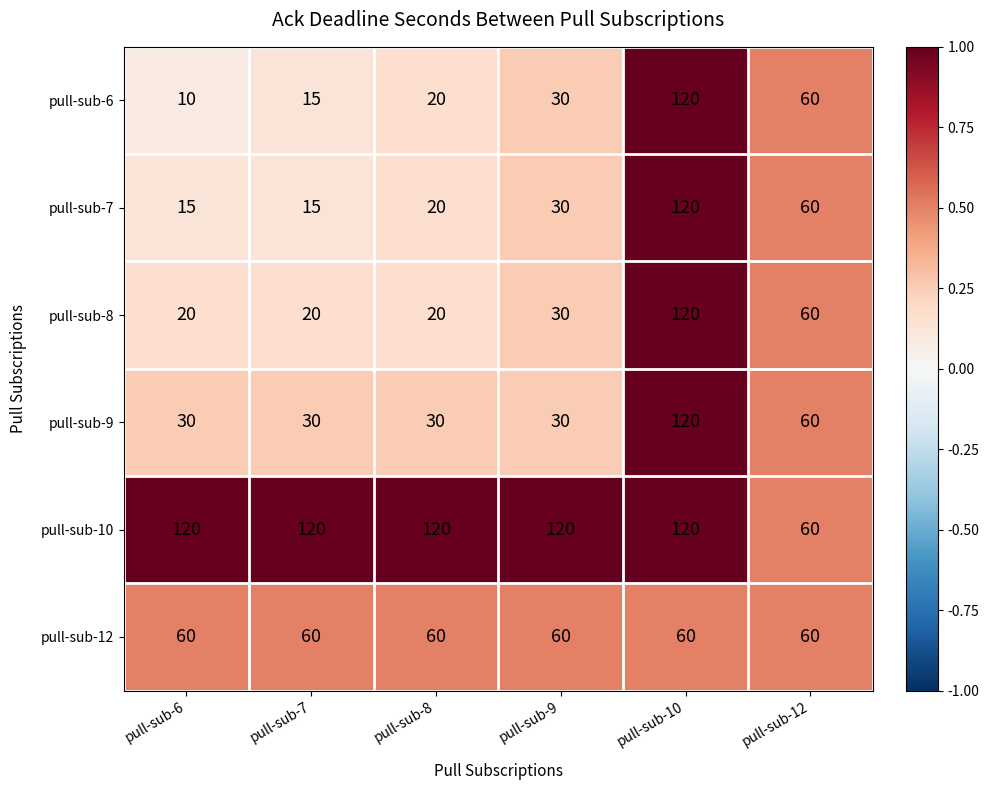

Which label corresponds to the smallest value in the chart?

pull-sub-6